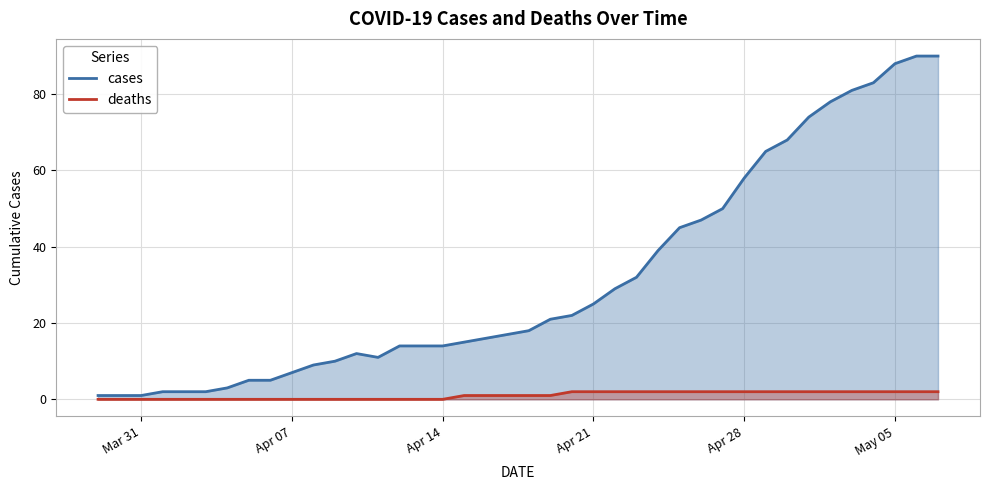

What is the minimum value for cases?

1